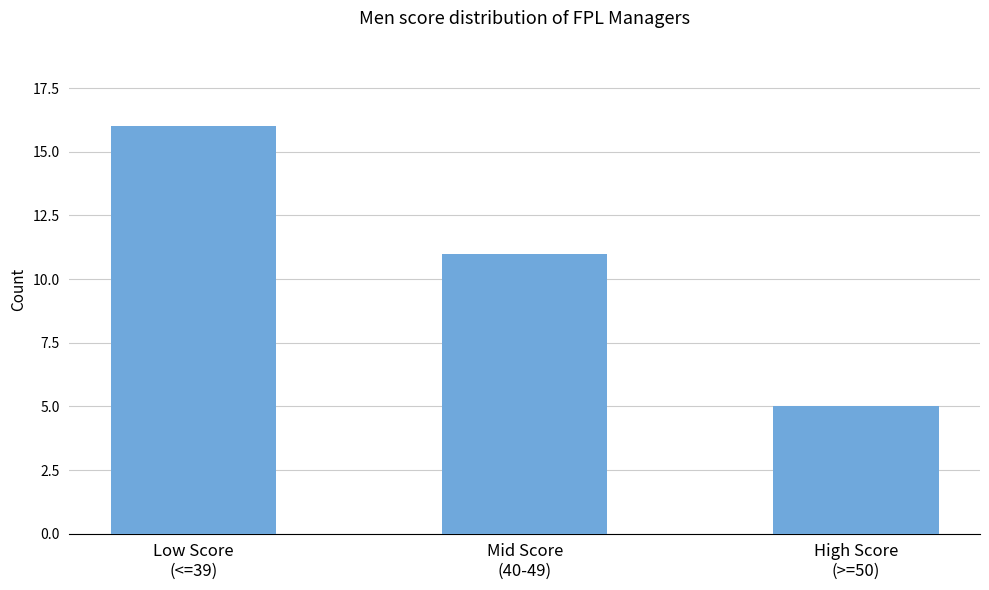

What is the sum of the values at Low Score
(<=39) and High Score
(>=50)?

21